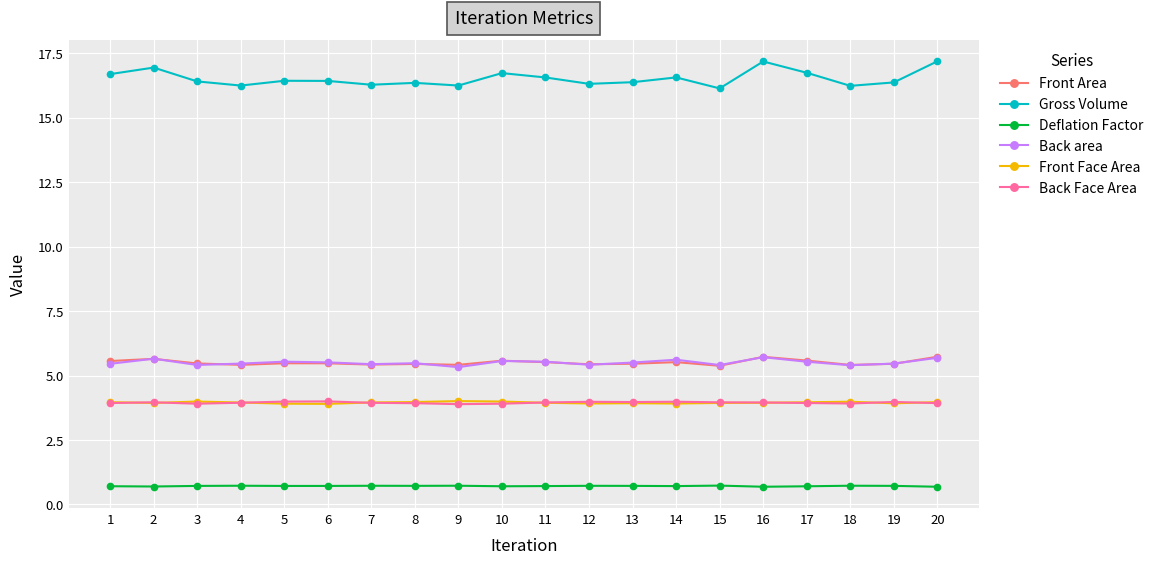

What is the difference between the second highest and minimum values in the Gross Volume series?

1.0